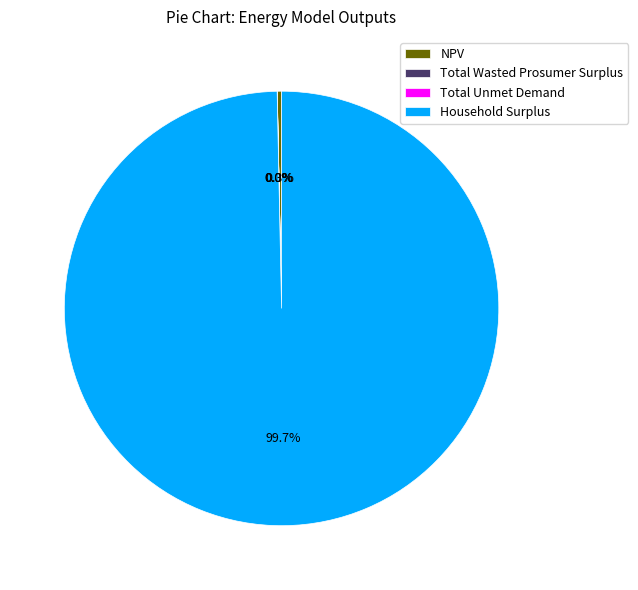

What is the total percentage of Household Surplus and NPV?

100.0%